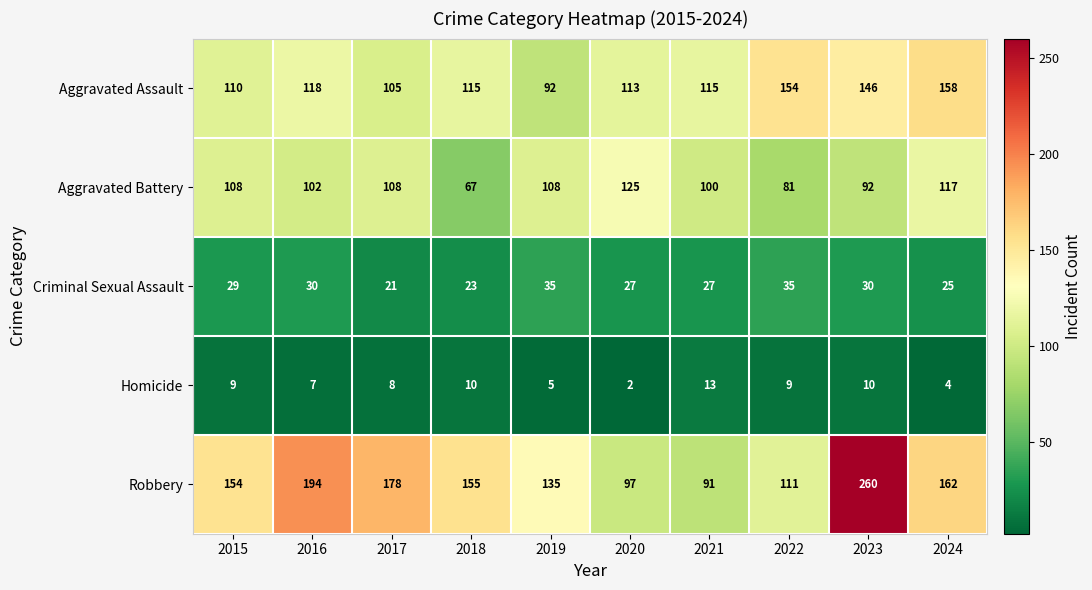

What value does the Aggravated Assault series have at 2023, to the nearest 5?

145